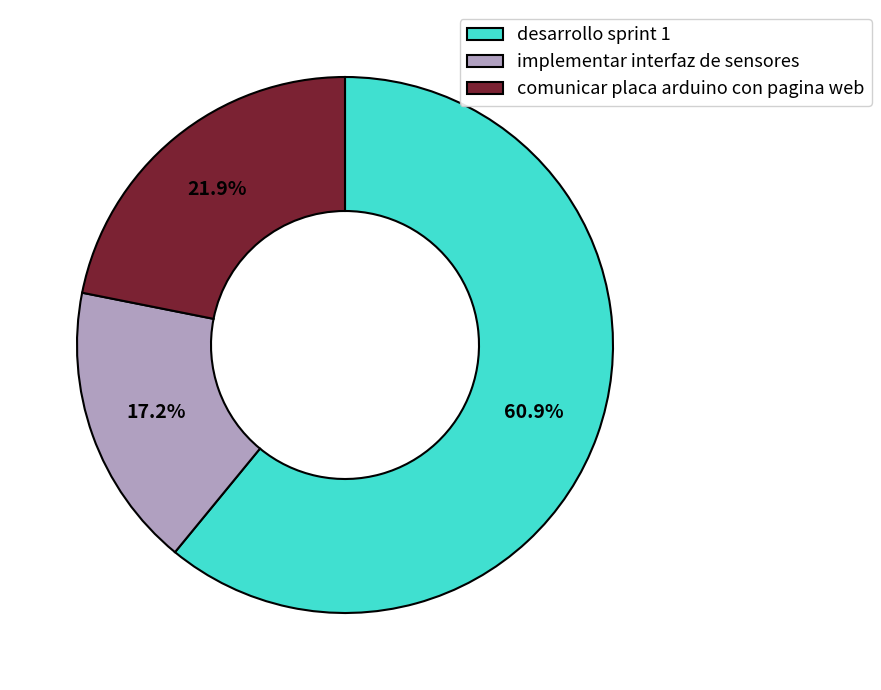

What percentage do implementar interfaz de sensores and desarrollo sprint 1 together represent?

78.1%